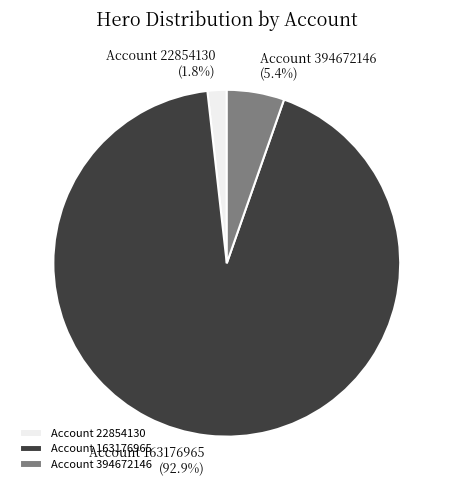

Rank the categories by value from highest to lowest.

Account 163176965, Account 394672146, Account 22854130